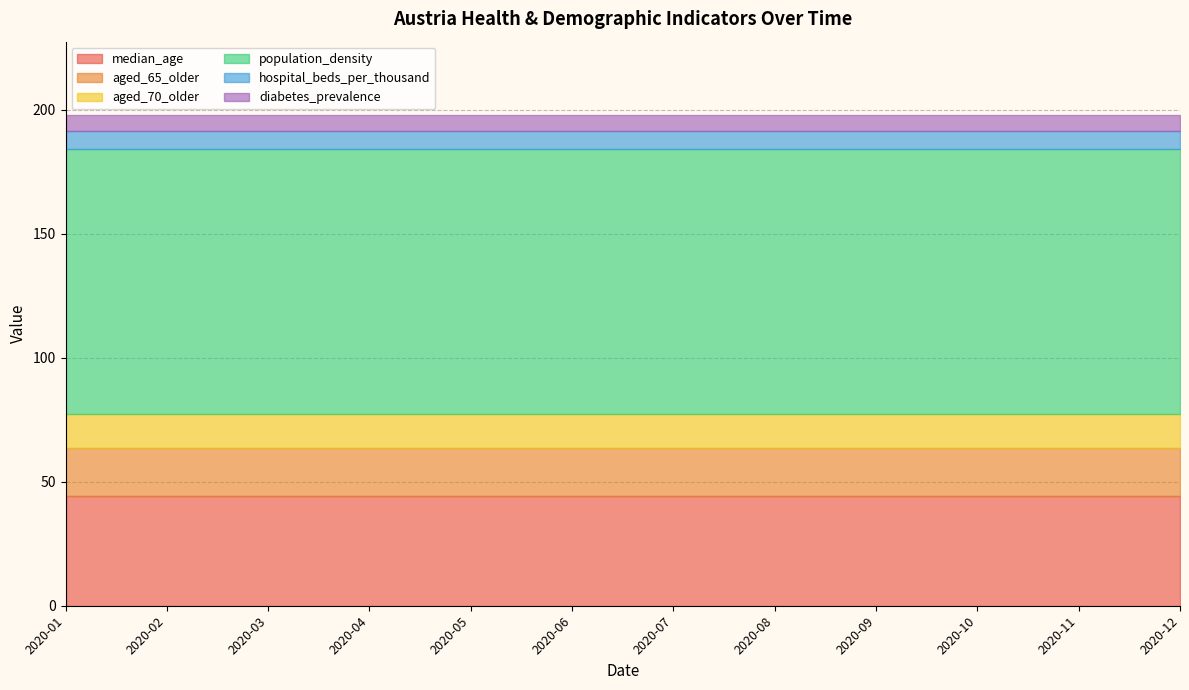

List the labels in order of diabetes_prevalence value, largest first.

2020-01, 2020-02, 2020-03, 2020-04, 2020-05, 2020-06, 2020-07, 2020-08, 2020-09, 2020-10, 2020-11, 2020-12